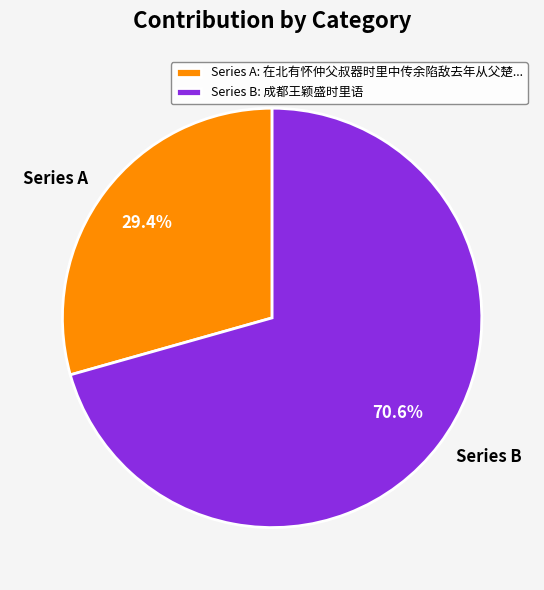

Which has a higher value, Series B or Series A?

Series B